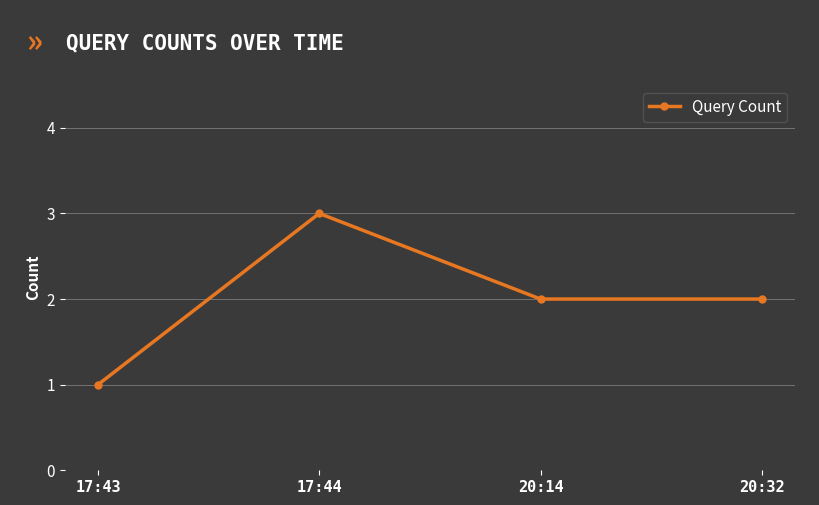

What is the label of the 1st point from the right?

20:32